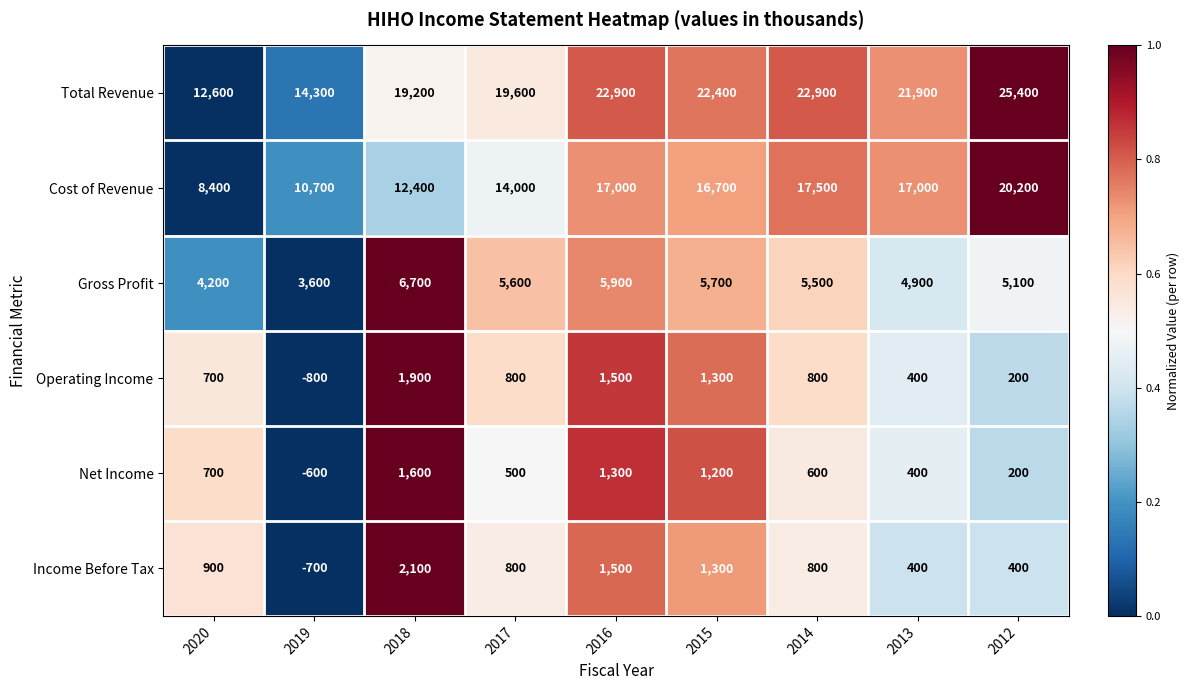

How many distinct data groups are displayed?

6